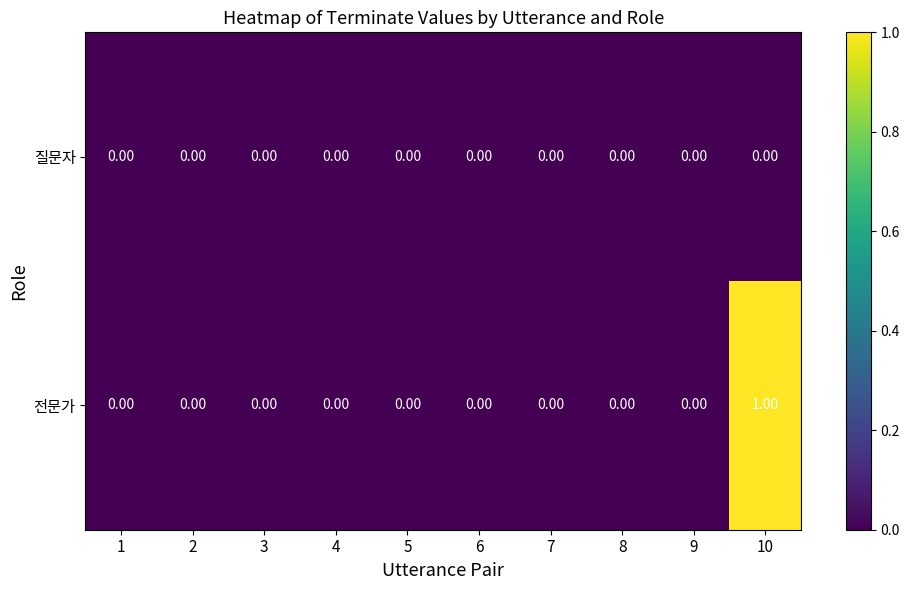

List the series in order of their peak value, lowest first.

질문자, 전문가